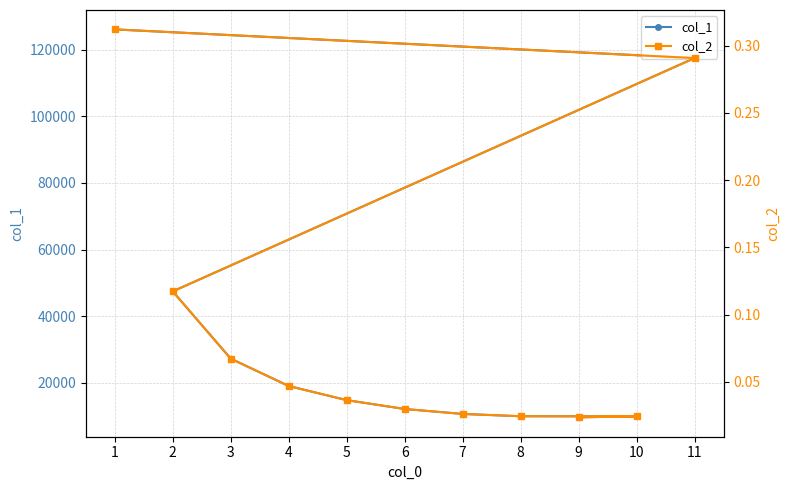

Which series has the widest spread of values?

col_1